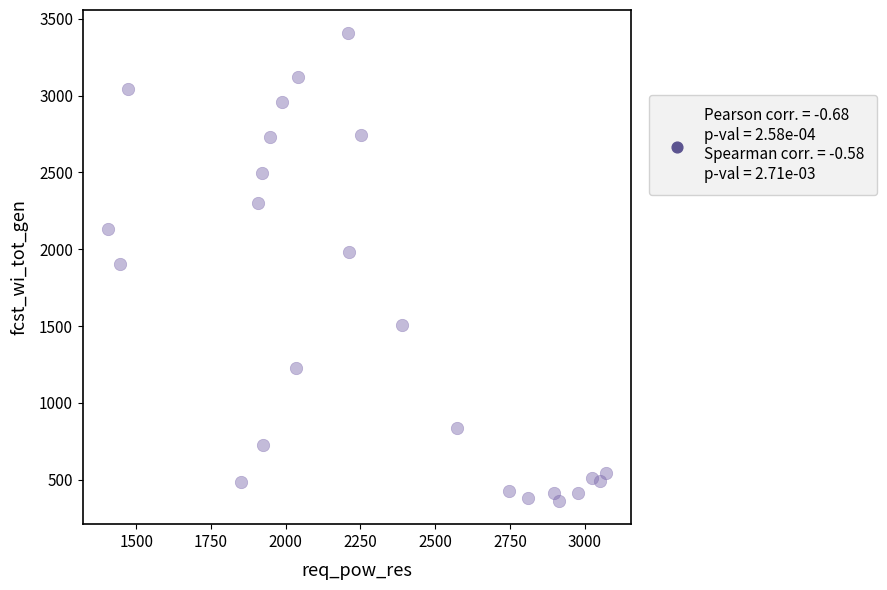

What is the range of Y values (max minus min)?

3042